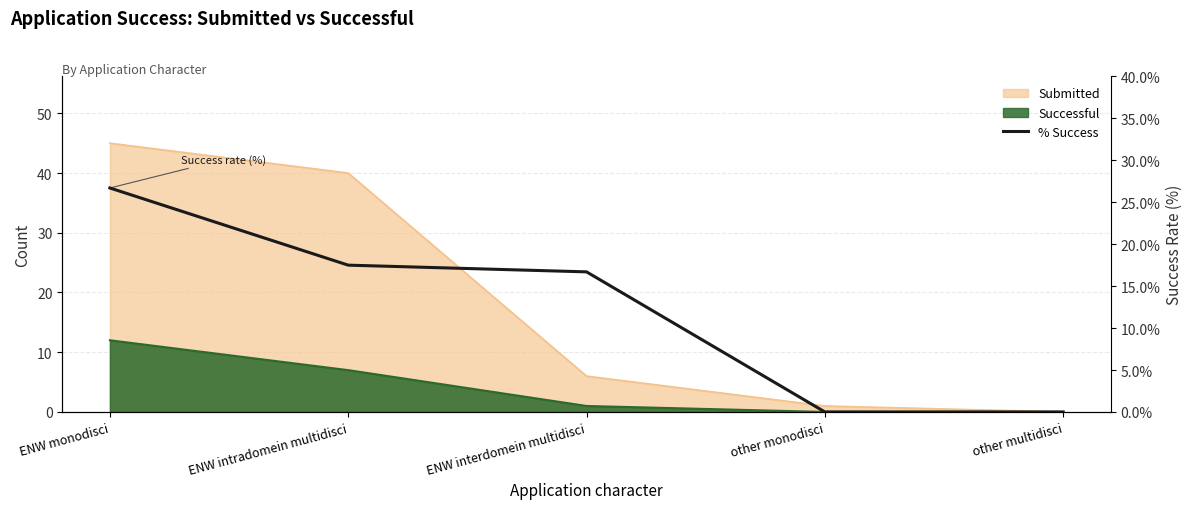

What is the change in value from ENW monodisci to other monodisci?

-26.7